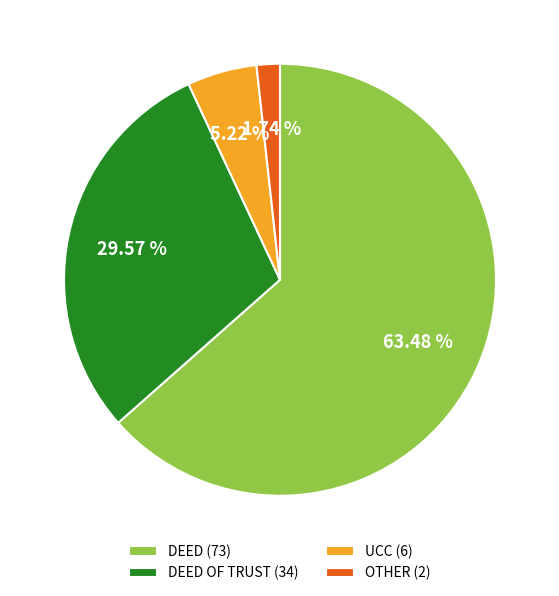

Between OTHER (2) and DEED (73), which is larger?

DEED (73)